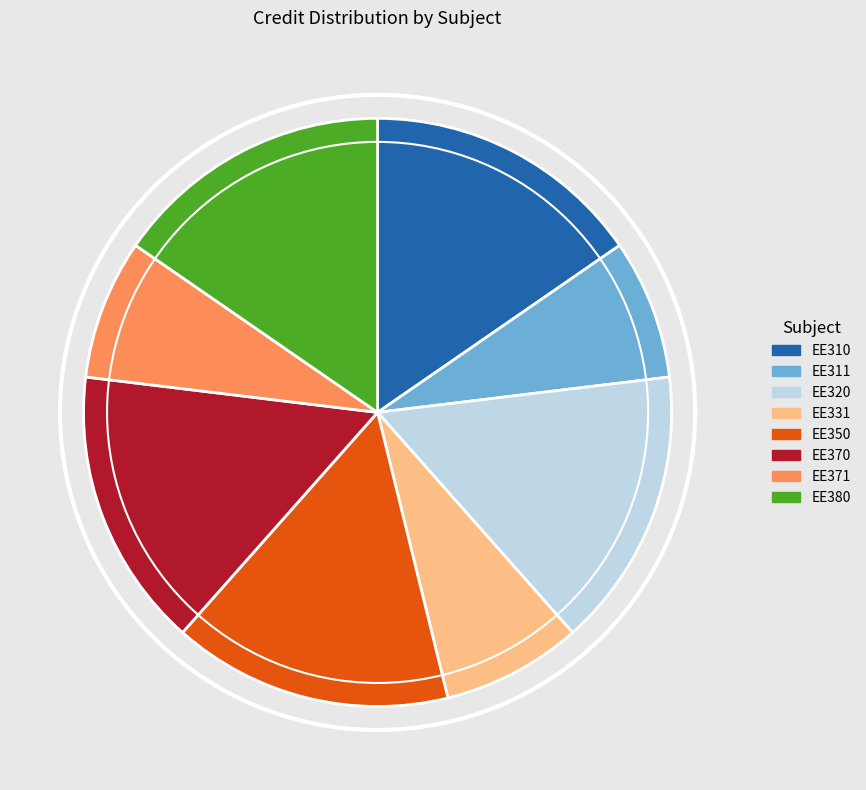

Is there any slice that represents more than half of the pie?

No